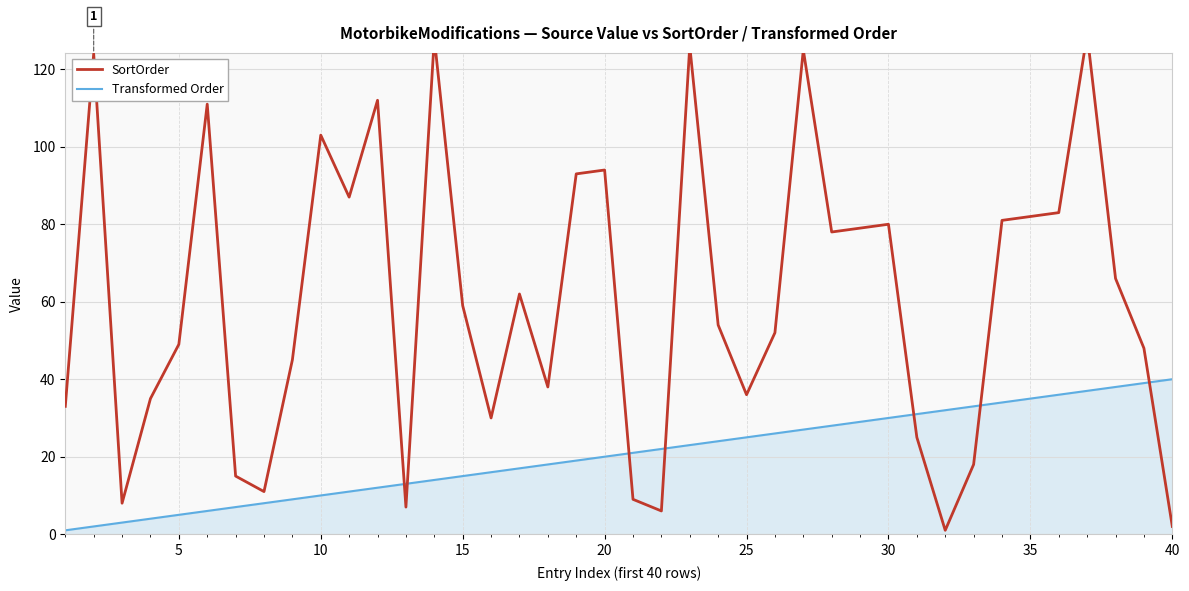

The Transformed Order series shows 39 at 30. True or false?

False